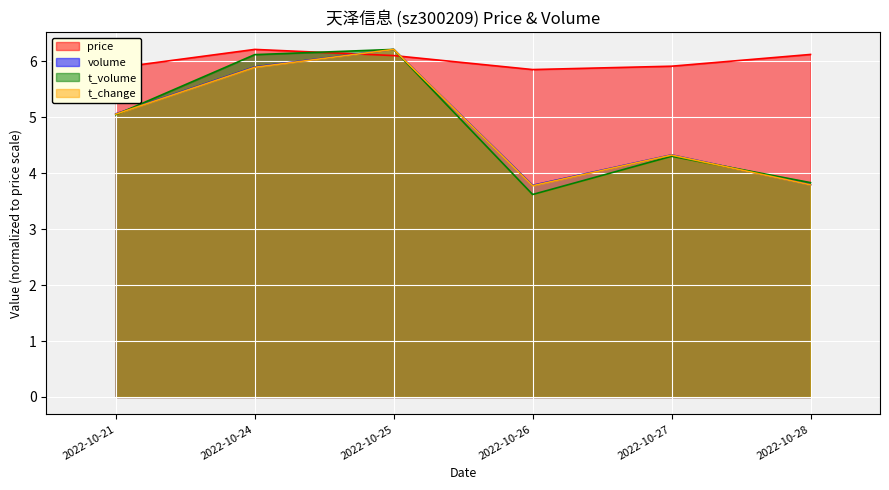

Rank the series by their maximum value, from highest to lowest.

price, volume, t_volume, t_change